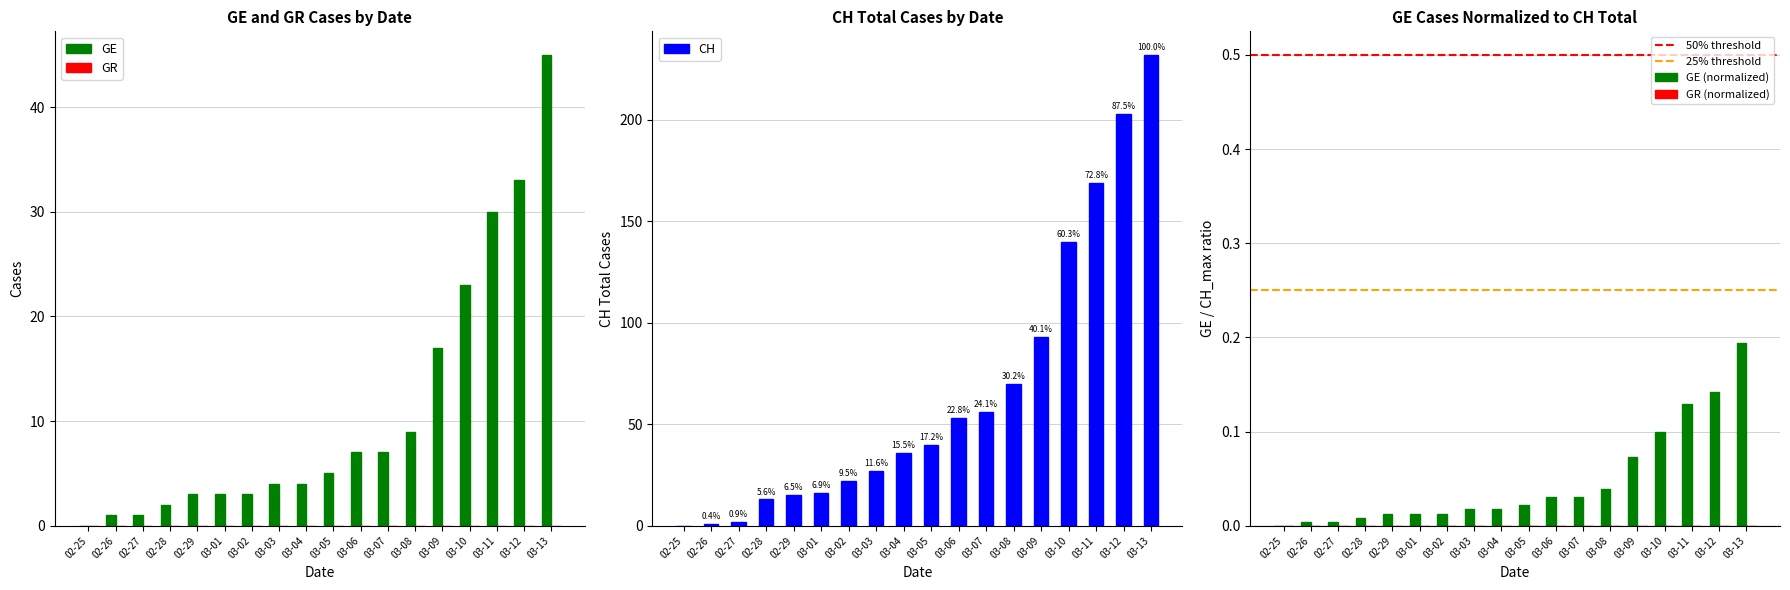

The GE series shows 4 at 03-04. True or false?

True